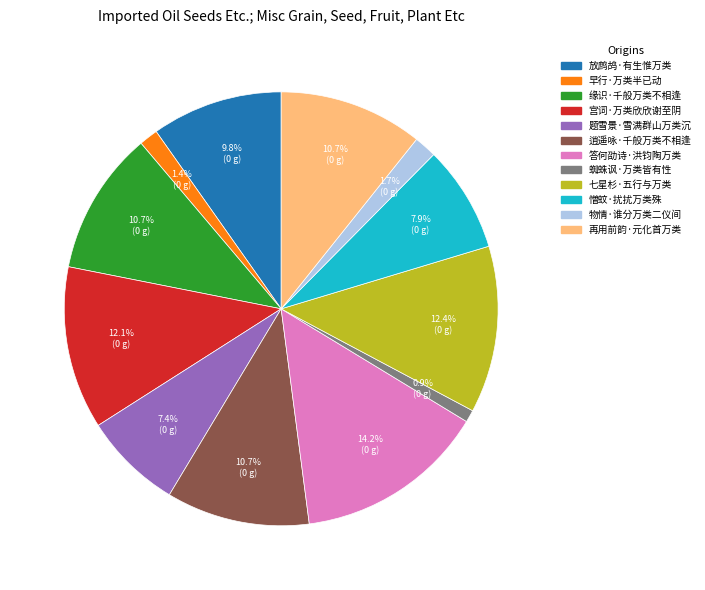

True or false: 题雪景·雪满群山万类沉 accounts for 7% of the total.

True